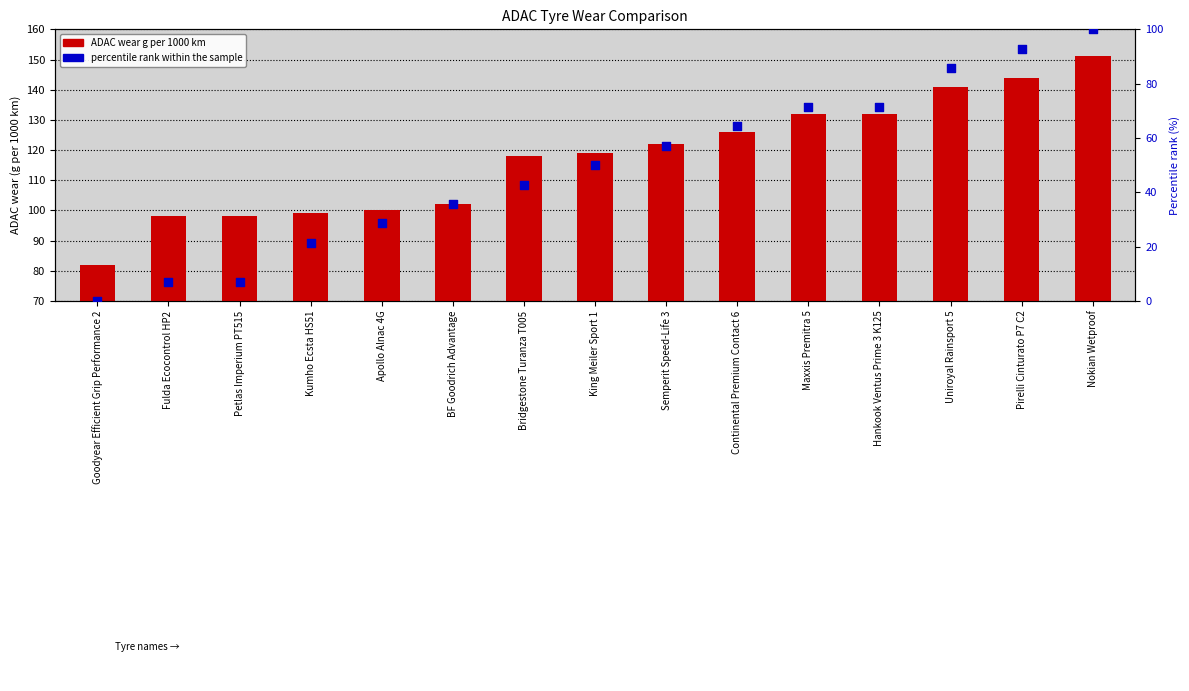

Which series reaches the maximum Y coordinate?

ADAC wear g per 1000 km